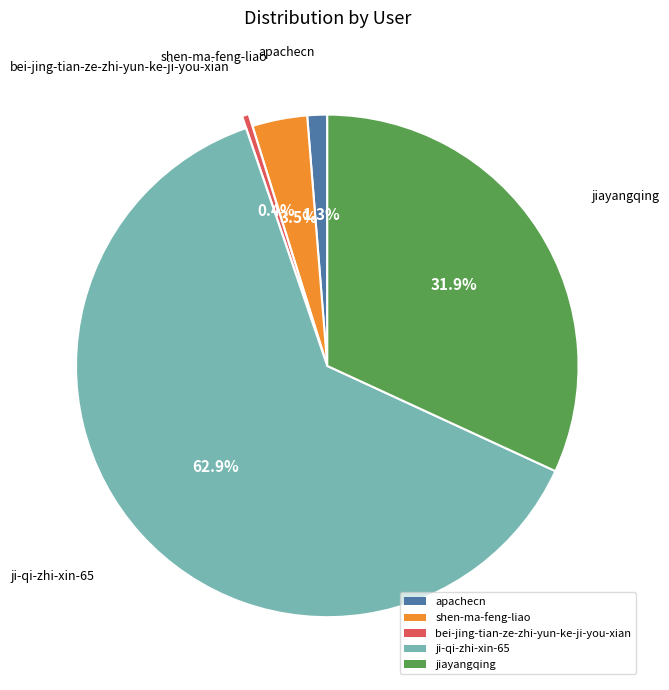

Which category has the biggest portion of the pie?

ji-qi-zhi-xin-65